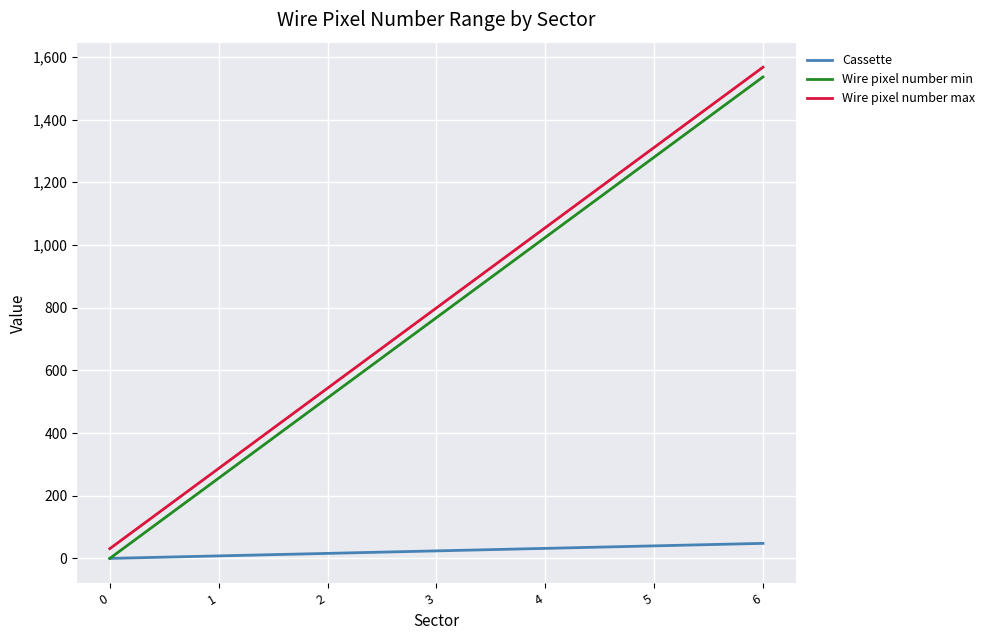

What is the difference between the Cassette values at 2 and 3?

8